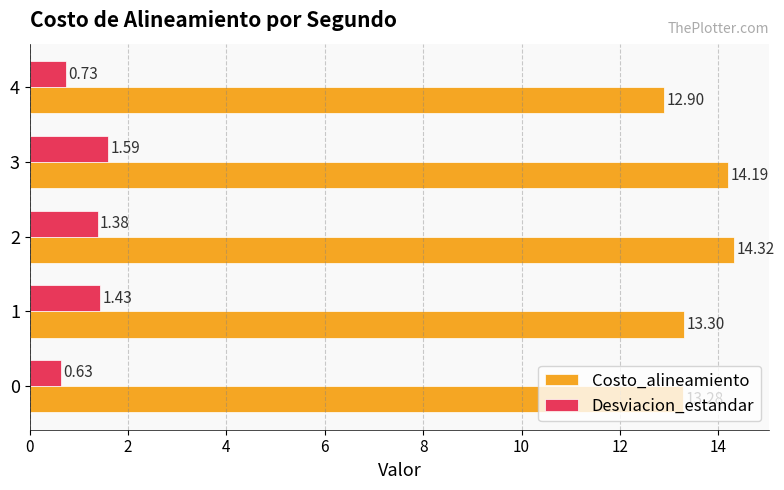

Which series has the largest total across all categories?

Costo_alineamiento